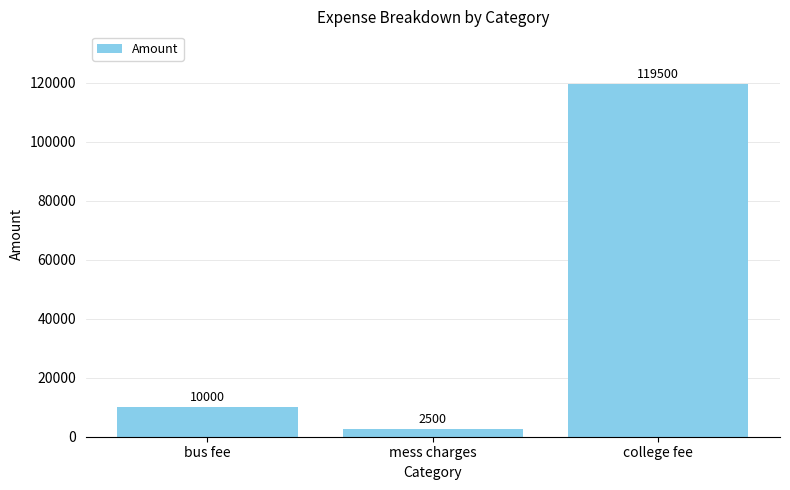

Is it true that the value at bus fee is 10000?

True